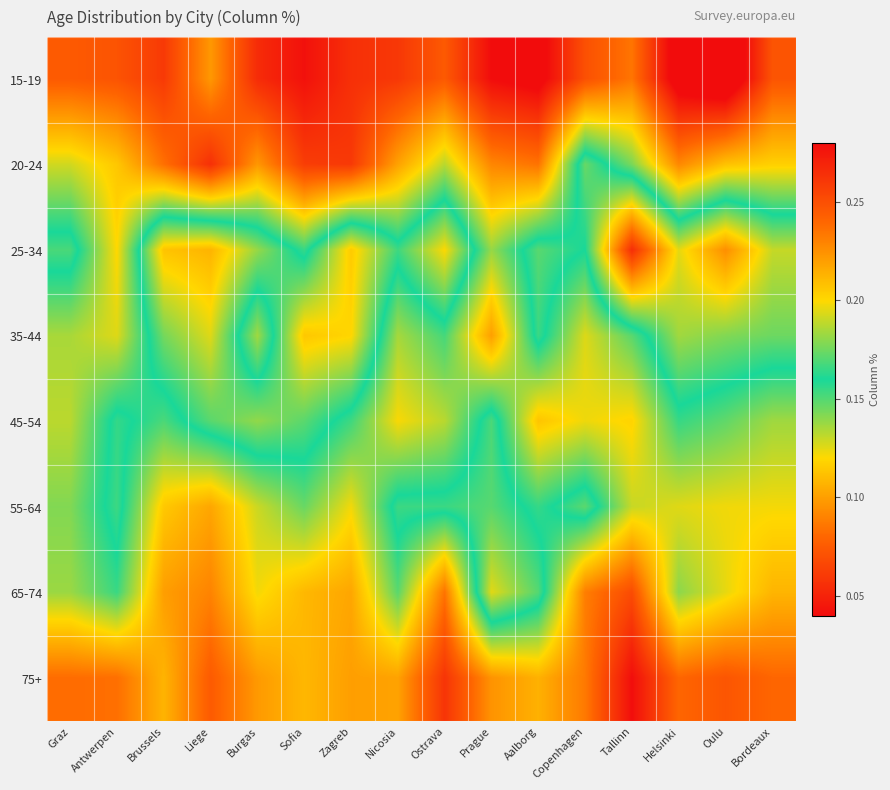

Reading right to left, extract all data points from this chart.

15-19: Bordeaux=0.1	Oulu=0.0	Helsinki=0.0	Tallinn=0.1	Copenhagen=0.1	Aalborg=0.0	Prague=0.0	Ostrava=0.1	Nicosia=0.1	Zagreb=0.1	Sofia=0.0	Burgas=0.1	Liege=0.1	Brussels=0.1	Antwerpen=0.1	Graz=0.1
20-24: Bordeaux=0.1	Oulu=0.1	Helsinki=0.1	Tallinn=0.1	Copenhagen=0.2	Aalborg=0.1	Prague=0.1	Ostrava=0.1	Nicosia=0.1	Zagreb=0.1	Sofia=0.1	Burgas=0.1	Liege=0.1	Brussels=0.1	Antwerpen=0.1	Graz=0.1
25-34: Bordeaux=0.2	Oulu=0.2	Helsinki=0.2	Tallinn=0.3	Copenhagen=0.2	Aalborg=0.2	Prague=0.1	Ostrava=0.2	Nicosia=0.2	Zagreb=0.2	Sofia=0.2	Burgas=0.2	Liege=0.2	Brussels=0.2	Antwerpen=0.1	Graz=0.2
35-44: Bordeaux=0.2	Oulu=0.2	Helsinki=0.2	Tallinn=0.1	Copenhagen=0.1	Aalborg=0.2	Prague=0.1	Ostrava=0.2	Nicosia=0.1	Zagreb=0.2	Sofia=0.2	Burgas=0.1	Liege=0.2	Brussels=0.2	Antwerpen=0.1	Graz=0.1
45-54: Bordeaux=0.1	Oulu=0.1	Helsinki=0.2	Tallinn=0.1	Copenhagen=0.1	Aalborg=0.1	Prague=0.2	Ostrava=0.1	Nicosia=0.1	Zagreb=0.2	Sofia=0.2	Burgas=0.2	Liege=0.2	Brussels=0.2	Antwerpen=0.2	Graz=0.1
55-64: Bordeaux=0.1	Oulu=0.1	Helsinki=0.1	Tallinn=0.1	Copenhagen=0.2	Aalborg=0.2	Prague=0.2	Ostrava=0.2	Nicosia=0.2	Zagreb=0.1	Sofia=0.1	Burgas=0.1	Liege=0.1	Brussels=0.1	Antwerpen=0.2	Graz=0.1
65-74: Bordeaux=0.1	Oulu=0.1	Helsinki=0.1	Tallinn=0.1	Copenhagen=0.1	Aalborg=0.2	Prague=0.2	Ostrava=0.1	Nicosia=0.1	Zagreb=0.1	Sofia=0.1	Burgas=0.1	Liege=0.1	Brussels=0.1	Antwerpen=0.2	Graz=0.1
75+: Bordeaux=0.1	Oulu=0.1	Helsinki=0.1	Tallinn=0.0	Copenhagen=0.1	Aalborg=0.1	Prague=0.1	Ostrava=0.1	Nicosia=0.1	Zagreb=0.1	Sofia=0.1	Burgas=0.1	Liege=0.1	Brussels=0.1	Antwerpen=0.1	Graz=0.1